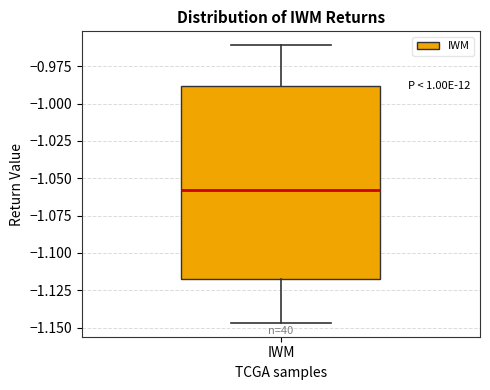

Read this box plot against the y-axis: the position of the median line, the range covered by the box, and the ends of both whiskers. The values are not printed on the chart, so give them approximately, as read against the axis.

median -1.060, box -1.115 to -0.990, whiskers -1.145 to -0.960